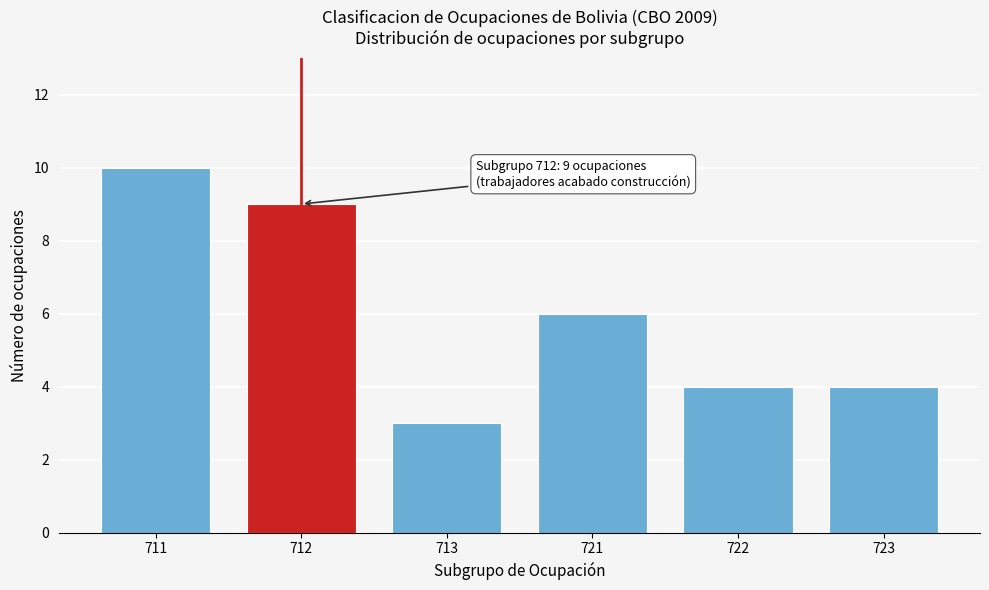

Reading right to left, list all the values displayed in this chart.

723=4	722=4	721=6	713=3	712=9	711=10